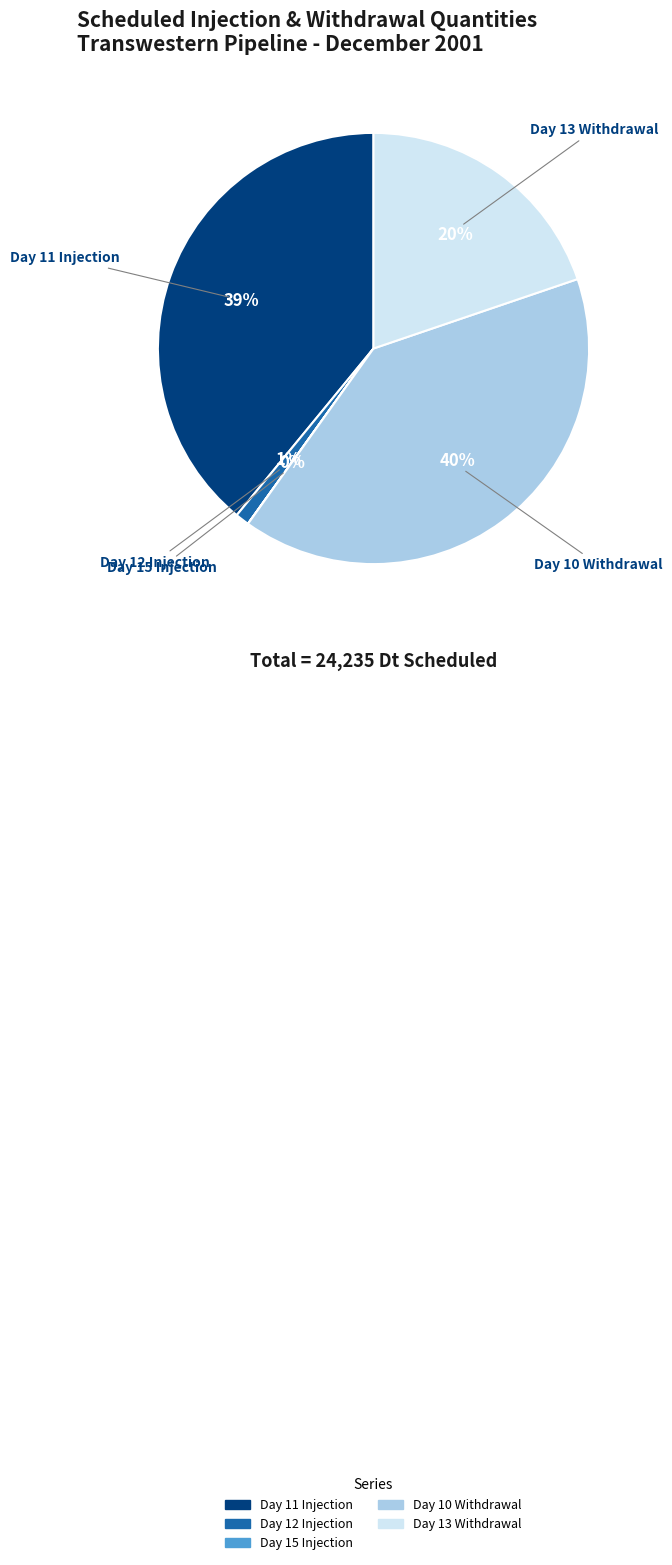

What is the largest slice in the pie chart?

Day 10 Withdrawal